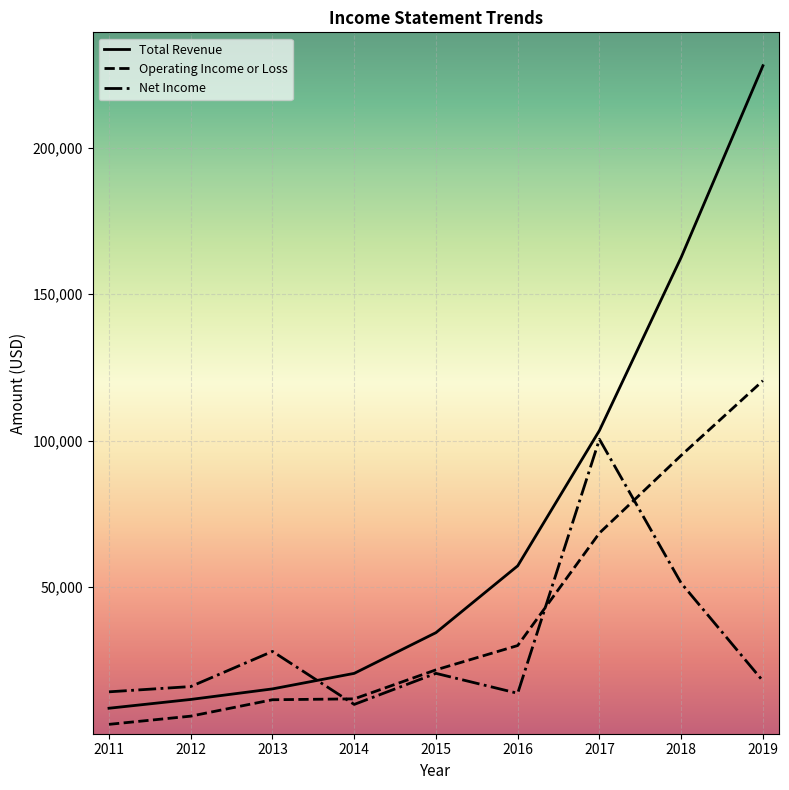

The value of Total Revenue at 2011 is 8700. True or false?

True